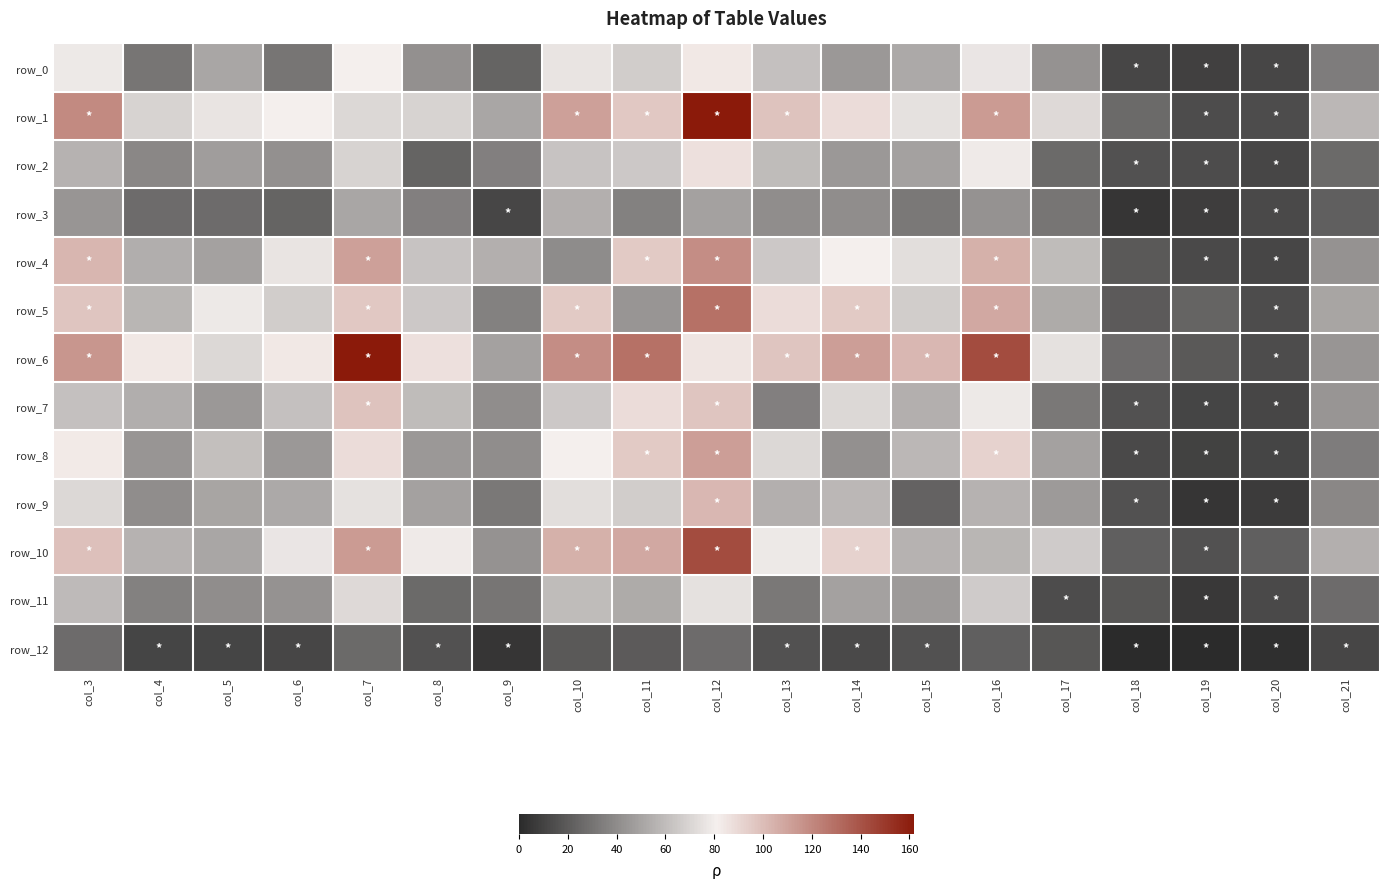

List the series in order of their peak value, lowest first.

row_12, row_3, row_11, row_0, row_2, row_7, row_9, row_8, row_4, row_5, row_10, row_1, row_6